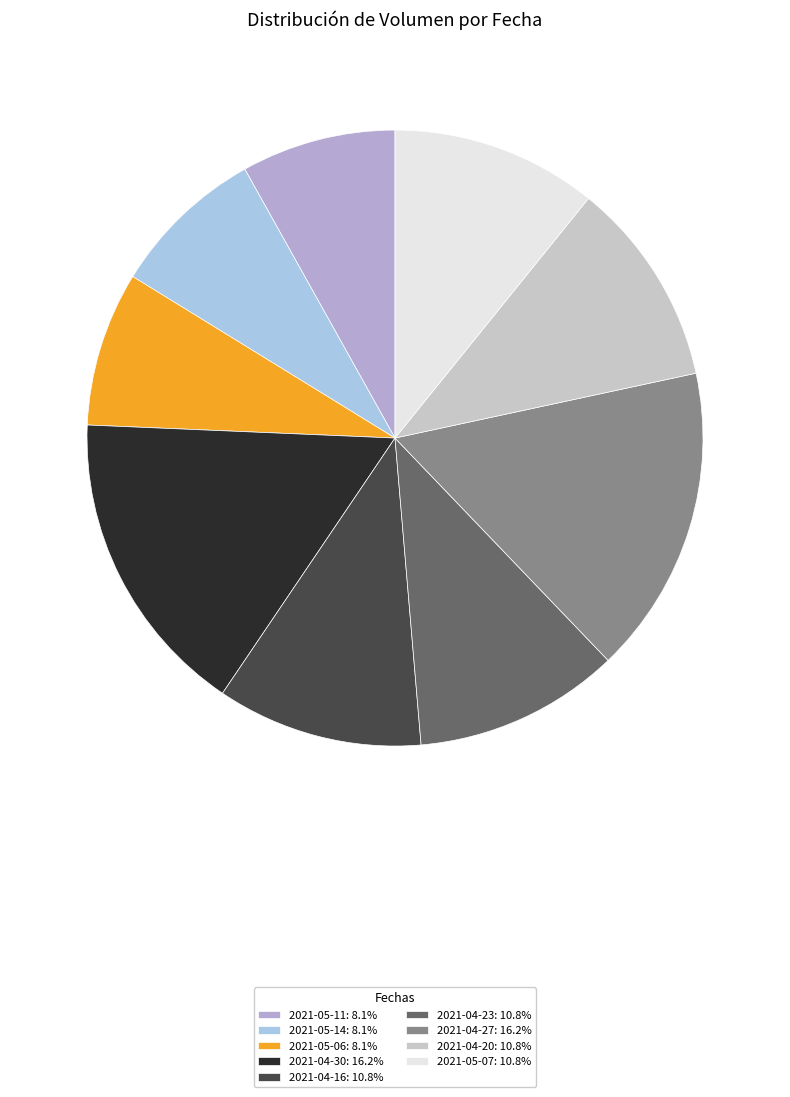

Rank the categories by value from lowest to highest.

2021-05-11, 2021-05-14, 2021-05-06, 2021-04-16, 2021-04-23, 2021-04-20, 2021-05-07, 2021-04-30, 2021-04-27